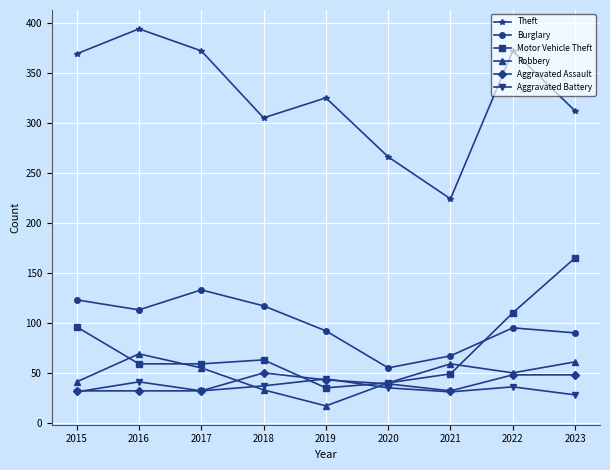

True or false: Robbery has more than 2 points higher than both neighbors.

False